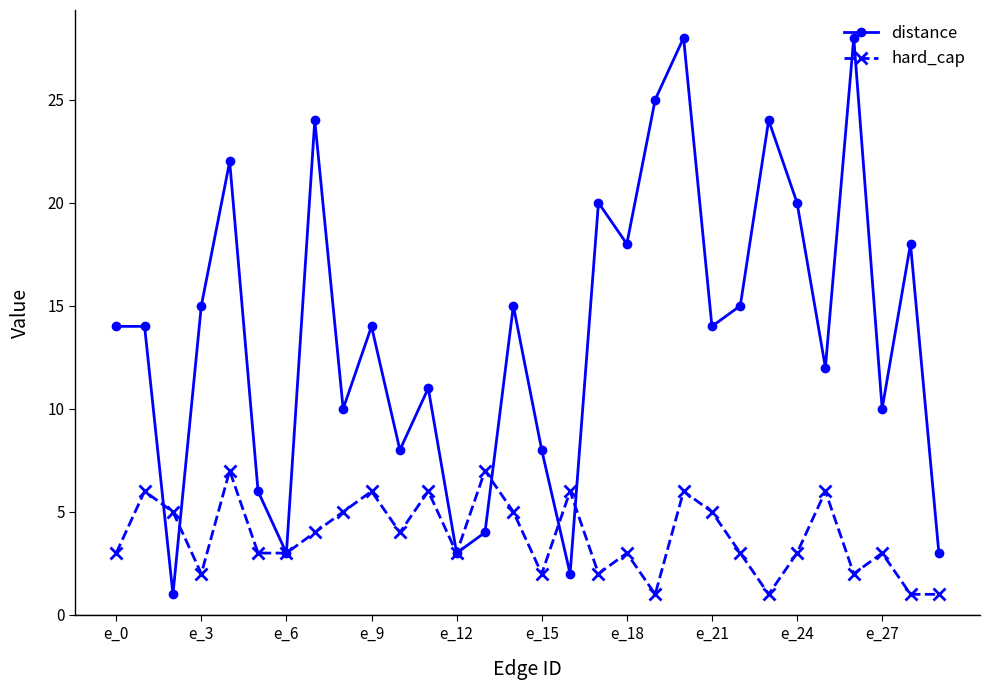

What is the lowest value of the hard_cap series?

1